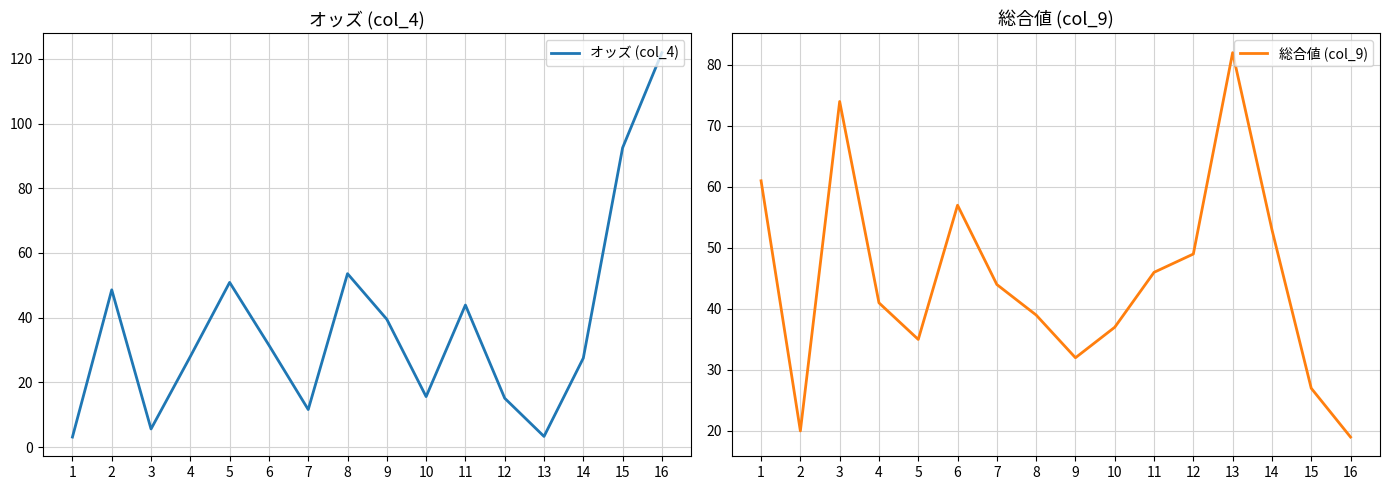

Is the value of オッズ (col_4) at 11 greater than the value of 総合値 (col_9) at 9?

Yes